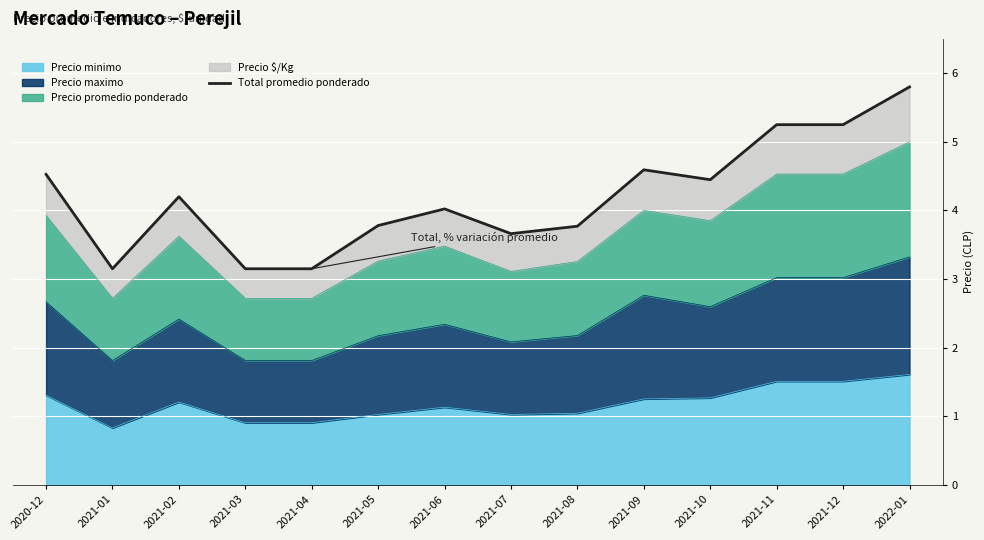

What is the change in value from 2021-01 to 2021-10?

+1.3